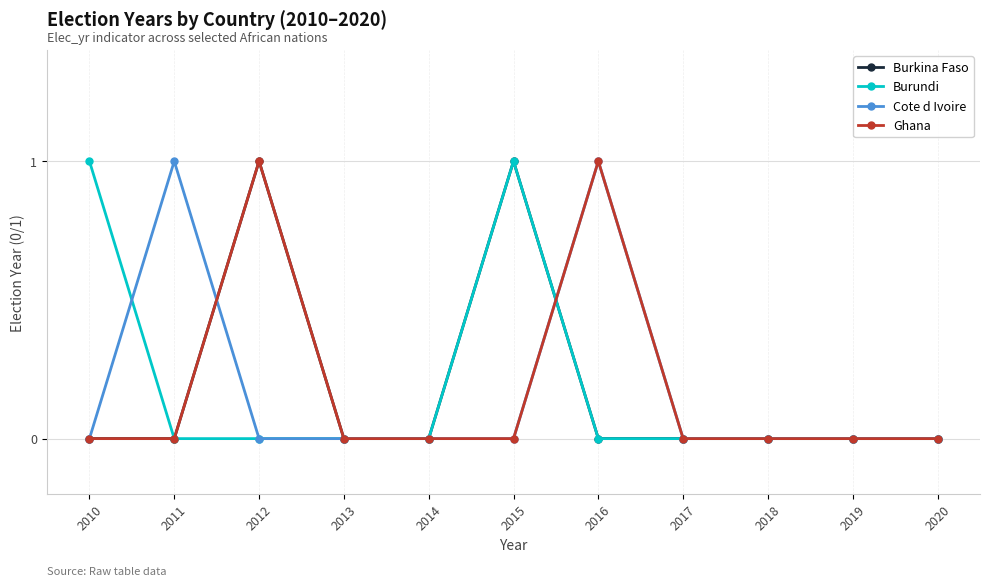

True or false: Cote d Ivoire has more than 0 interior local peaks.

True